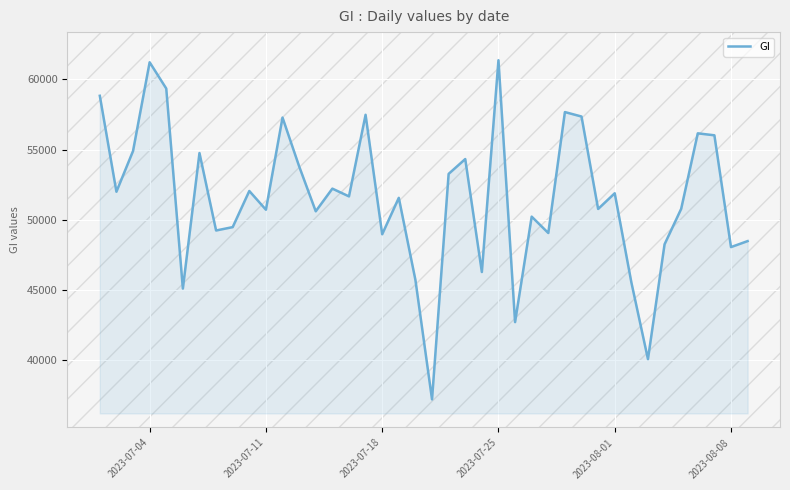

What is the minimum value shown in the chart?

37235